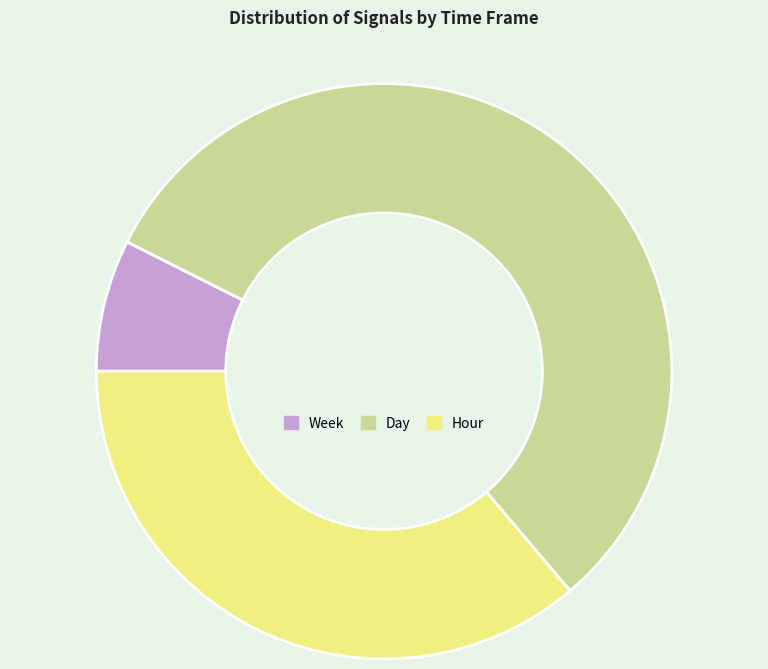

Is there any slice that represents more than half of the pie?

Yes